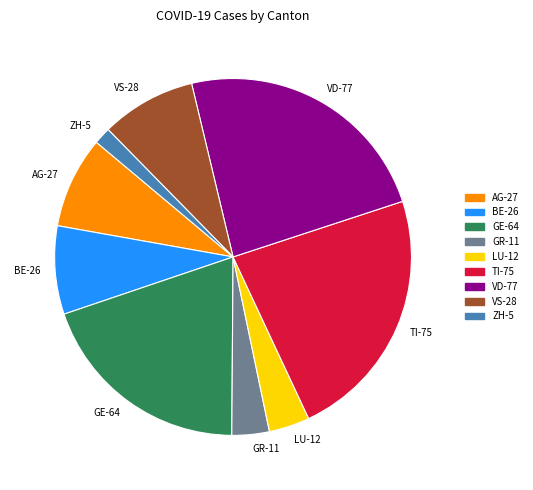

Is ZH the majority of the pie?

No